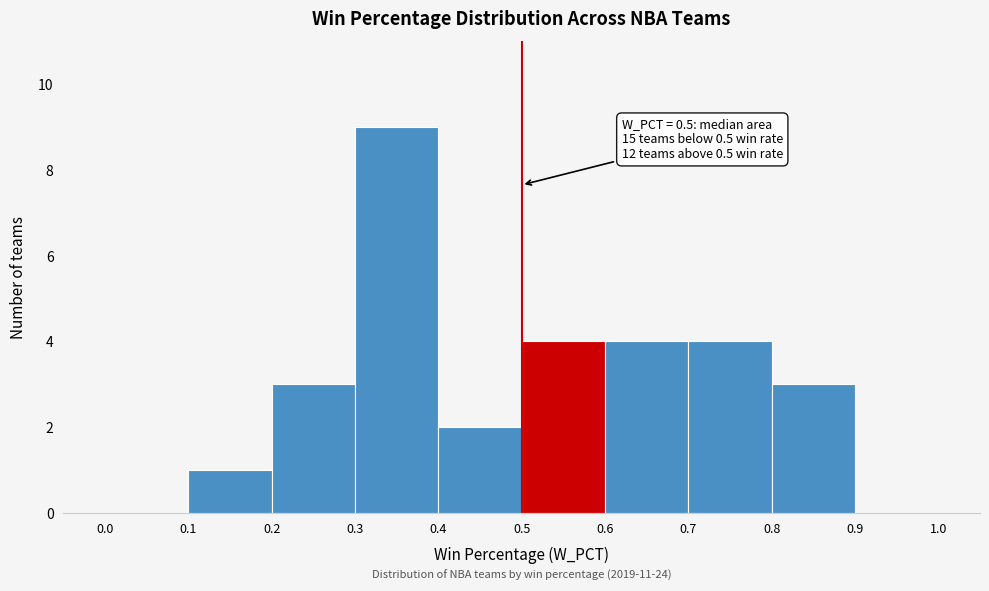

Over which range of the x-axis is the bar tallest?

0.3 to 0.4